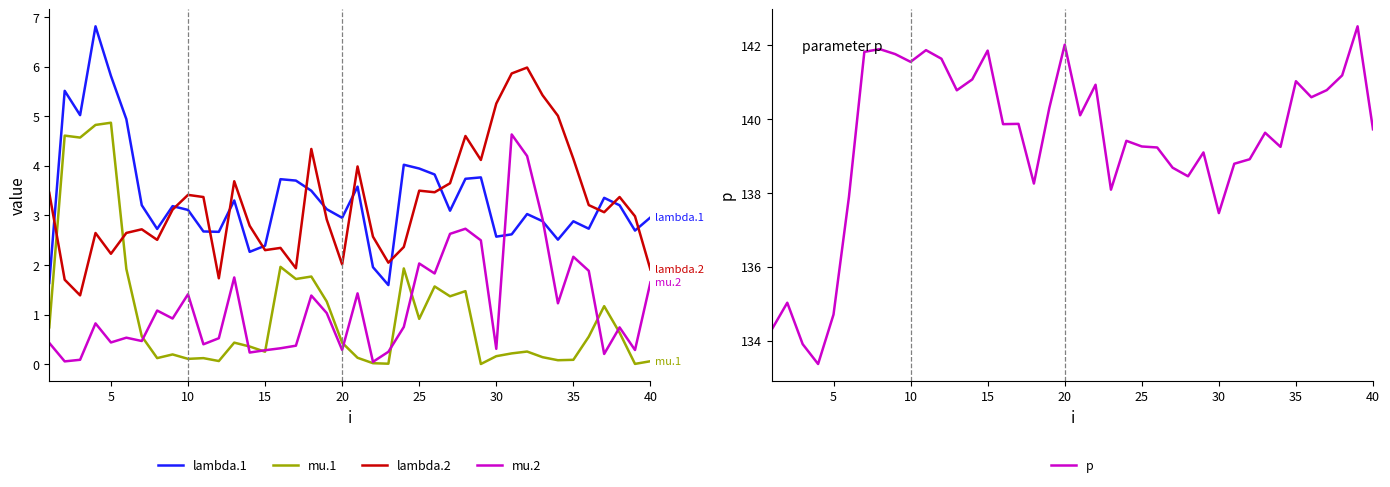

True or false: lambda.2 and mu.1 cross at least once.

True